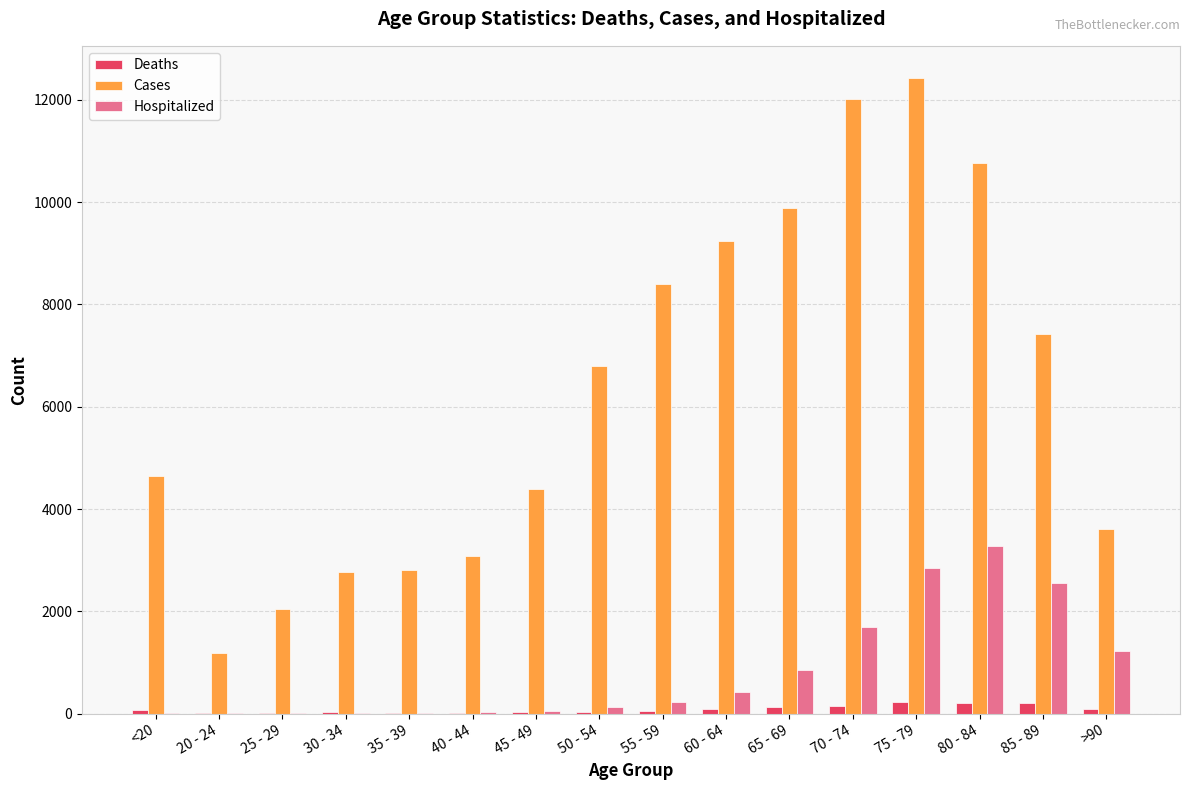

What is the sum of all Hospitalized values?

13343